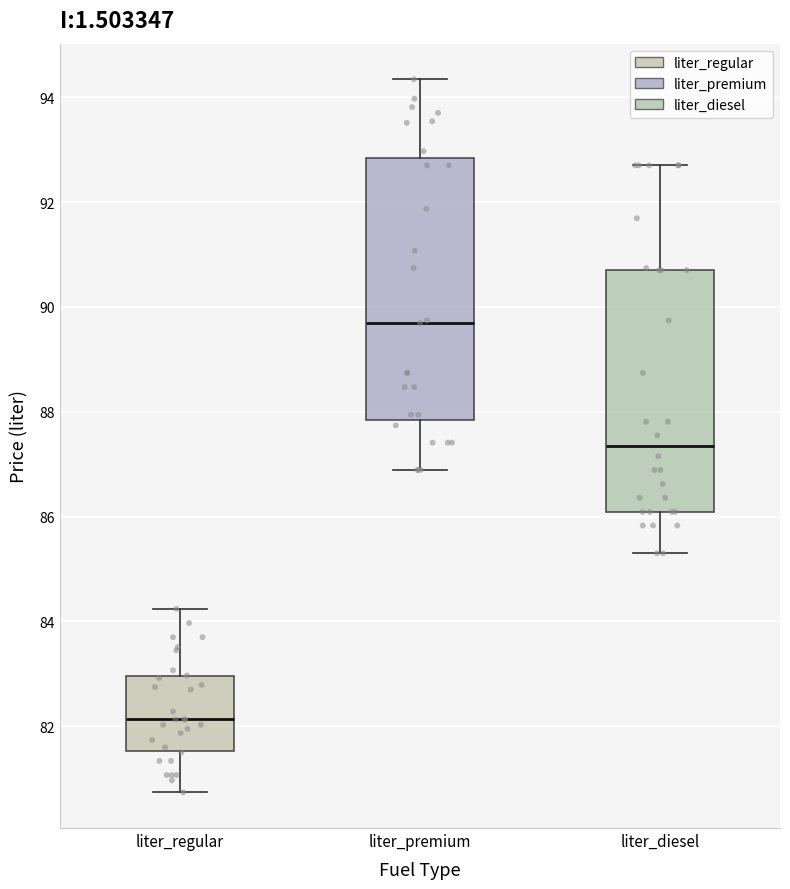

Reading left to right, transcribe this box plot: for each box, give where its median line is, the range the box spans, and where its two whiskers end, as read against the y-axis. The values are not printed on the chart, so give them approximately, as read against the axis.

liter_regular: median 82.2, box 81.6 to 83.0, whiskers 80.8 to 84.2
liter_premium: median 89.6, box 87.8 to 92.8, whiskers 86.8 to 94.4
liter_diesel: median 87.4, box 86.0 to 90.8, whiskers 85.4 to 92.8